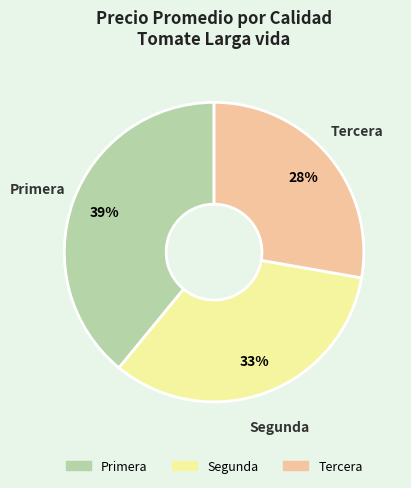

What is the ratio of the value at Tercera to the value at Primera?

0.7